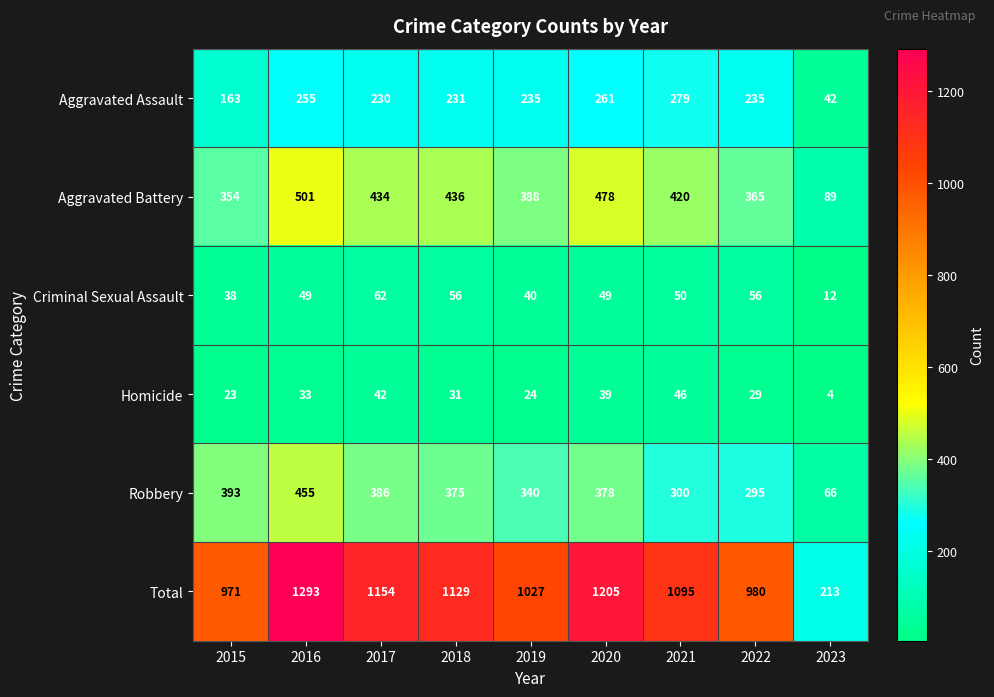

Where is Criminal Sexual Assault nearest to the value 37?

2015